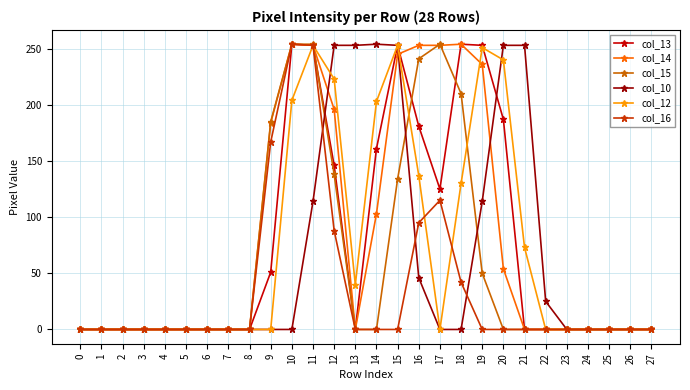

What is the greatest value displayed?

254